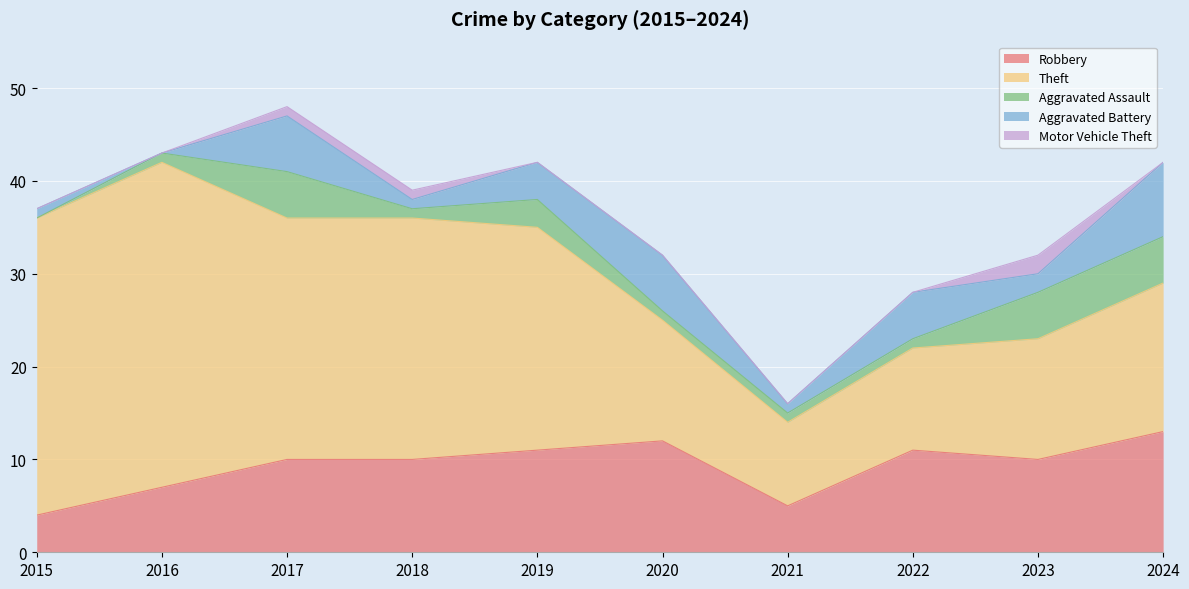

Rank the series by their maximum value, from highest to lowest.

Theft, Robbery, Aggravated Battery, Aggravated Assault, Motor Vehicle Theft